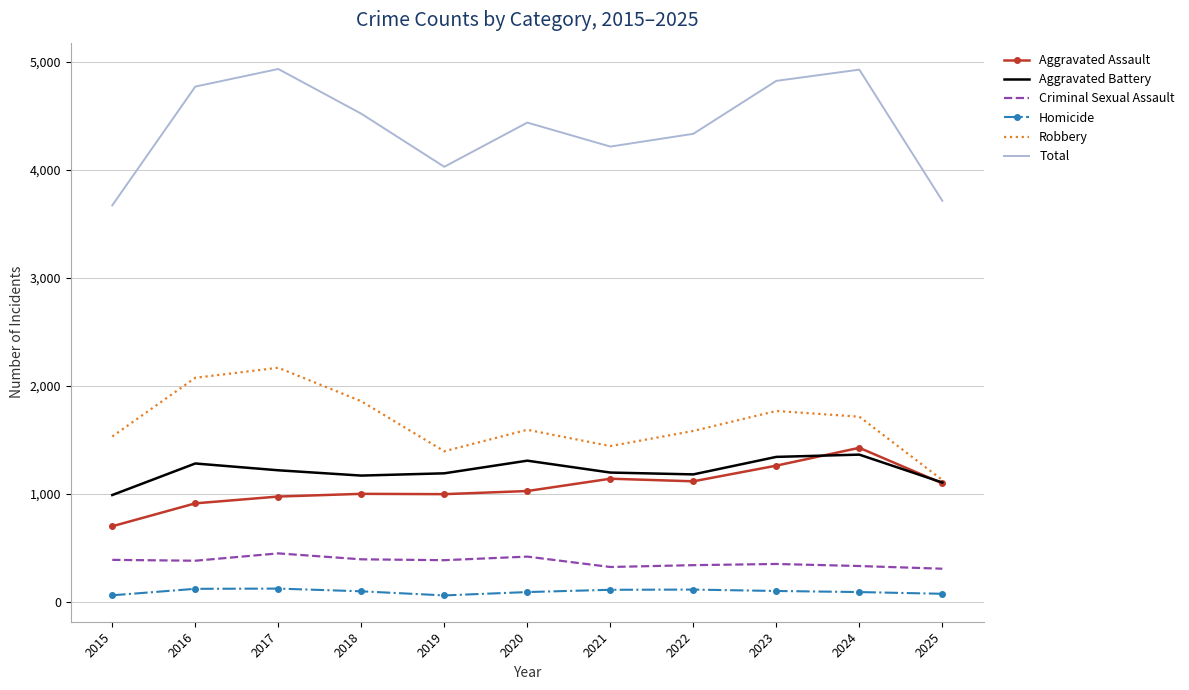

Is the value of Aggravated Assault at 2024 greater than the value of Criminal Sexual Assault at 2015?

Yes